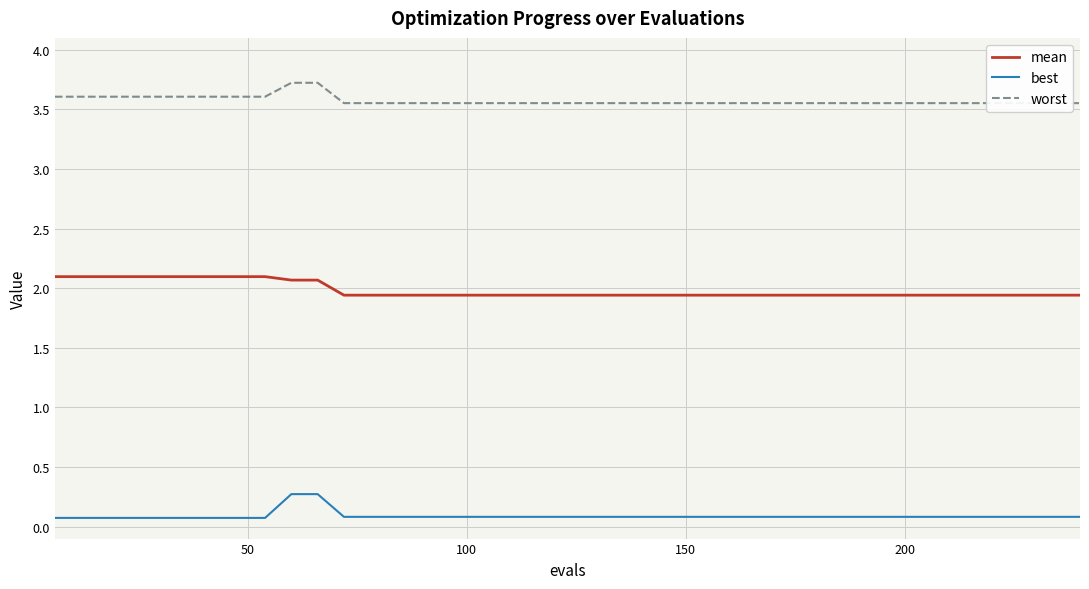

What is the value of the best point at the 34th from the left?

0.1